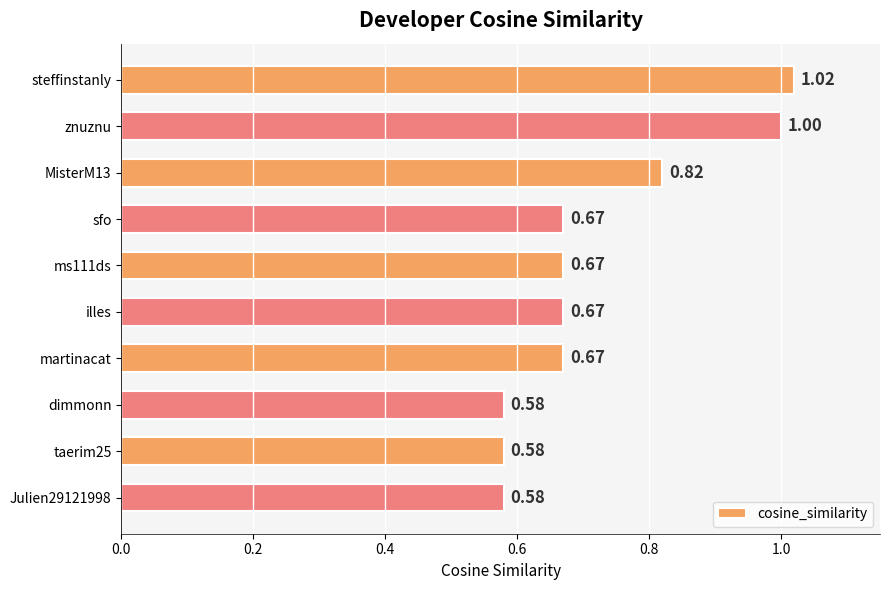

Does the chart contain any negative values?

No